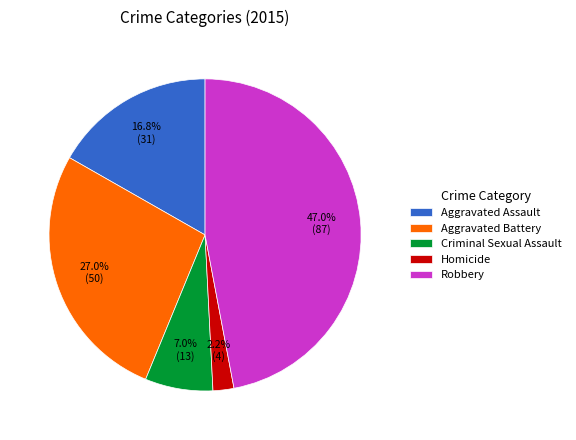

Which slice is the largest?

Robbery